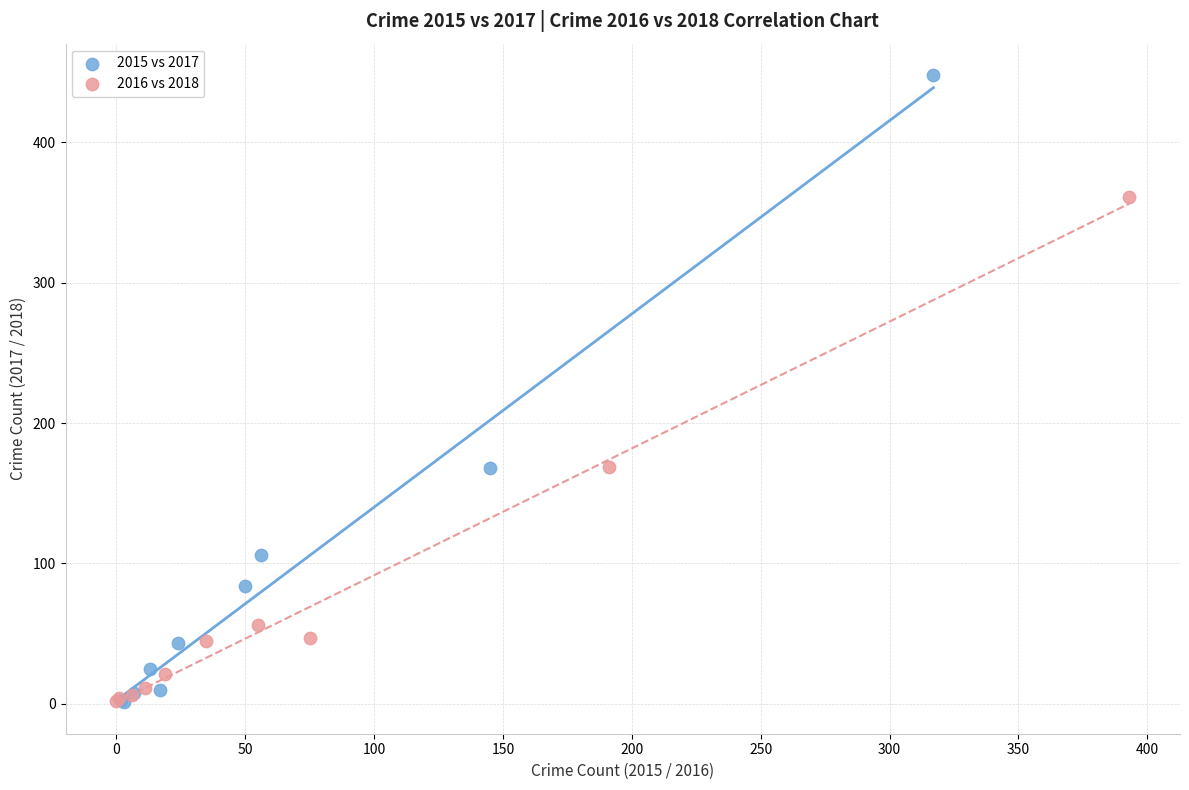

Which series has the largest Y range (max minus min)?

2015 vs 2017